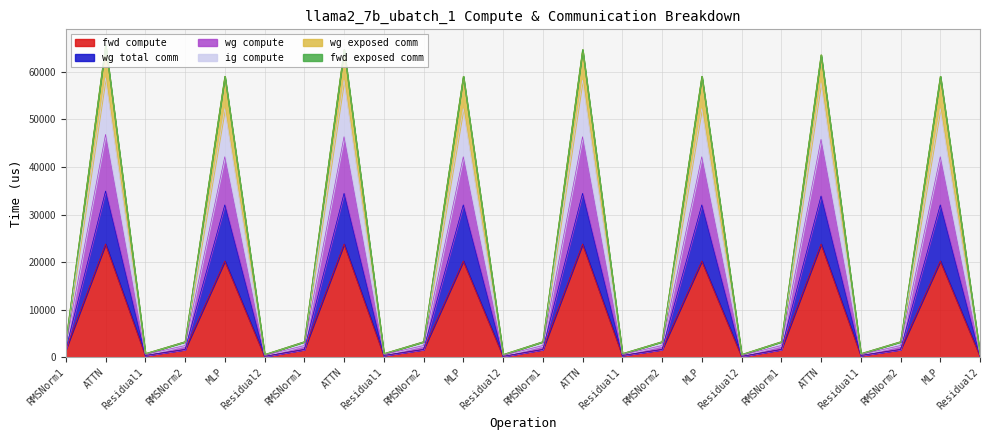

What is the smallest value displayed?

192.5